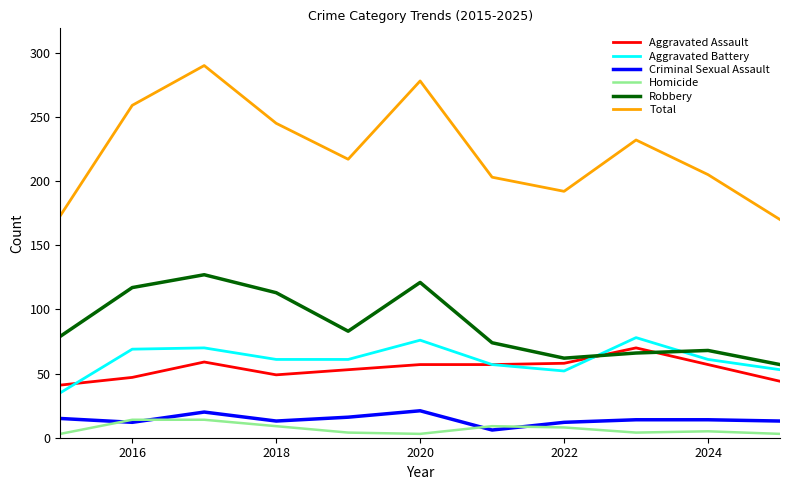

True or false: Aggravated Battery and Robbery cross at least once.

True